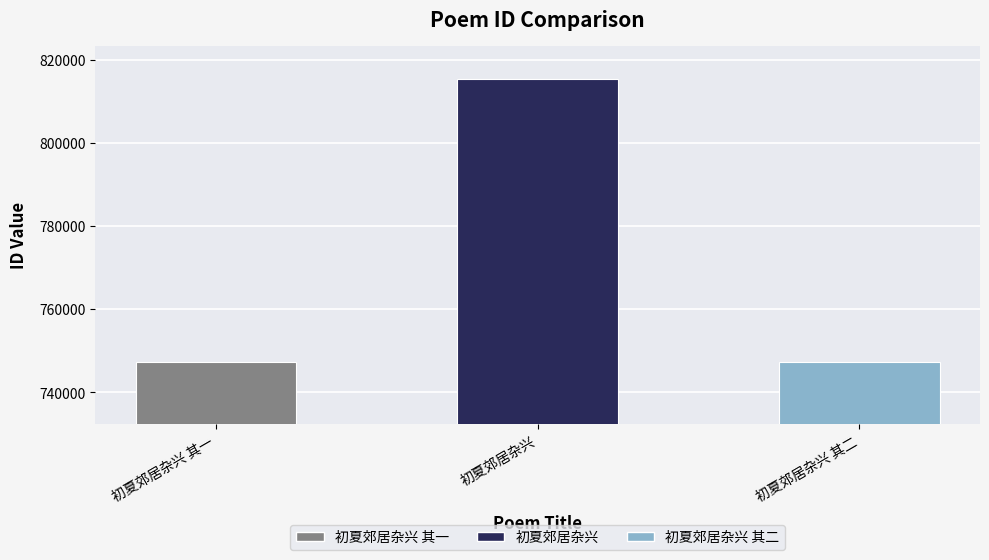

Read the value at 初夏郊居杂兴 其二, to the nearest 50.

747200